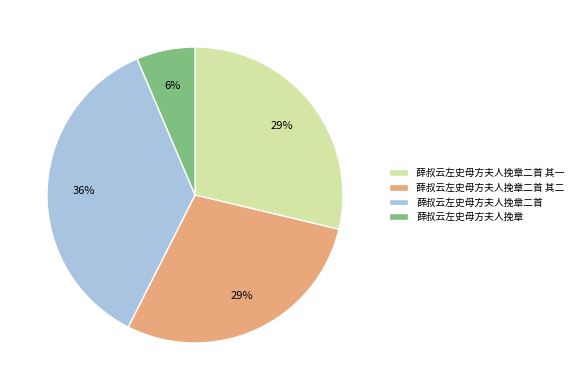

To the nearest percent, what percentage of the pie is 薛叔云左史母方夫人挽章?

6%